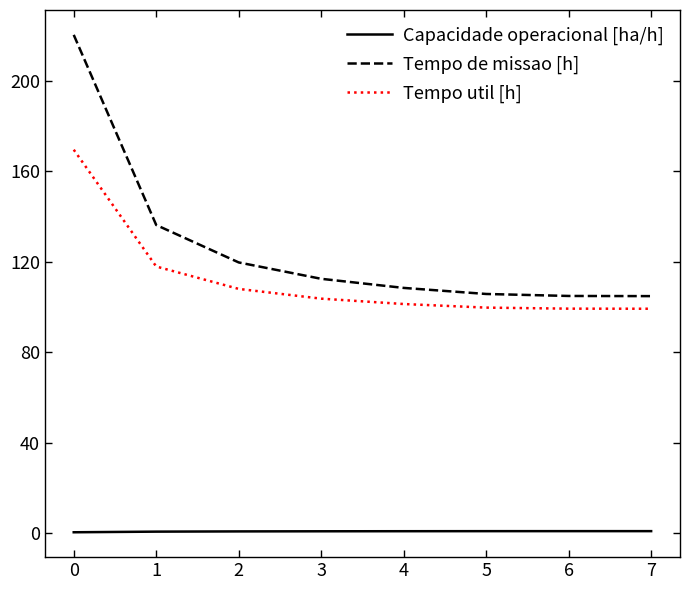

At which category is the sum across all series the highest?

0